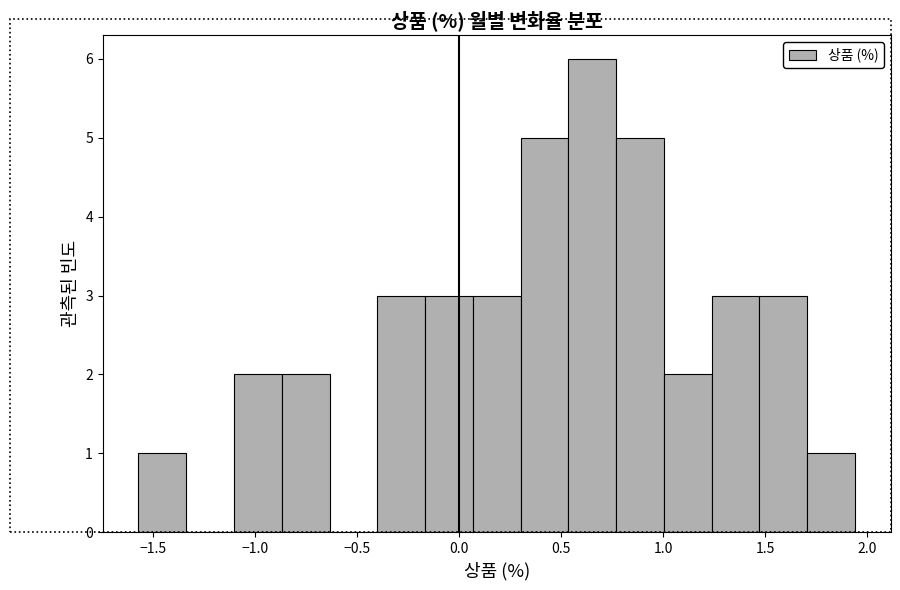

Reading left to right, list every bar in this chart as the range it spans on the x-axis followed by its height. Neither the bar edges nor the heights are printed on the chart, so give them approximately, as read against the axes.

-1.55 to -1.35: 1
-1.35 to -1.10: 0
-1.10 to -0.85: 2
-0.85 to -0.65: 2
-0.65 to -0.40: 0
-0.40 to -0.15: 3
-0.15 to 0.05: 3
0.05 to 0.30: 3
0.30 to 0.55: 5
0.55 to 0.75: 6
0.75 to 1.00: 5
1.00 to 1.25: 2
1.25 to 1.45: 3
1.45 to 1.70: 3
1.70 to 1.95: 1